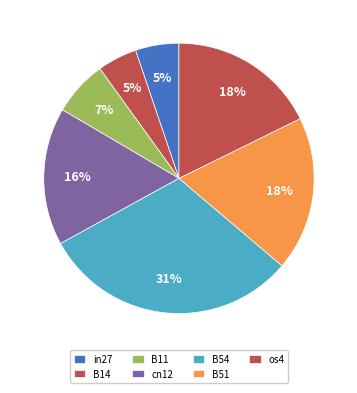

What percentage do B14 and B11 together represent?

11.3%